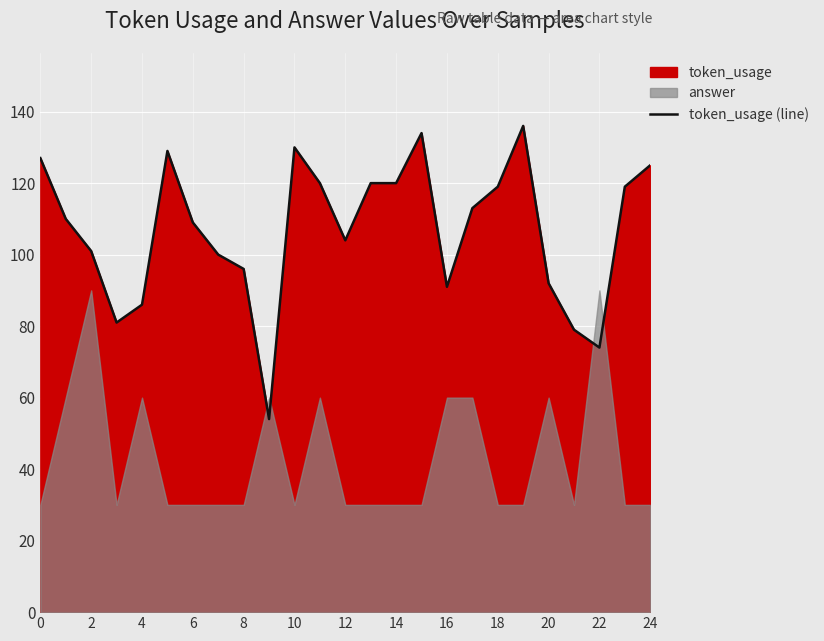

What is the difference between the second highest and second lowest values?

60